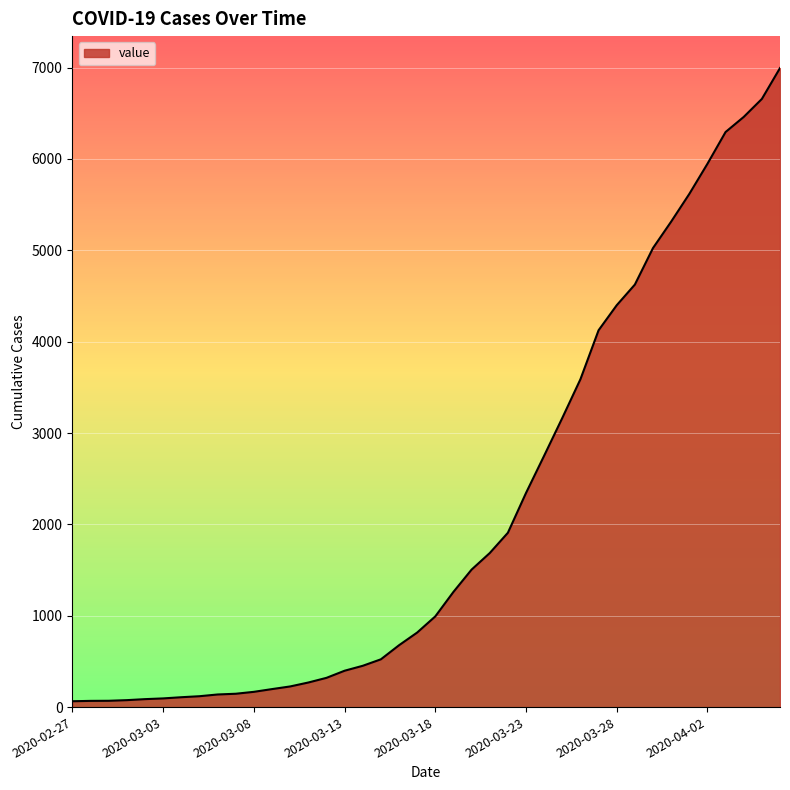

What is the difference between the maximum and minimum values?

6931